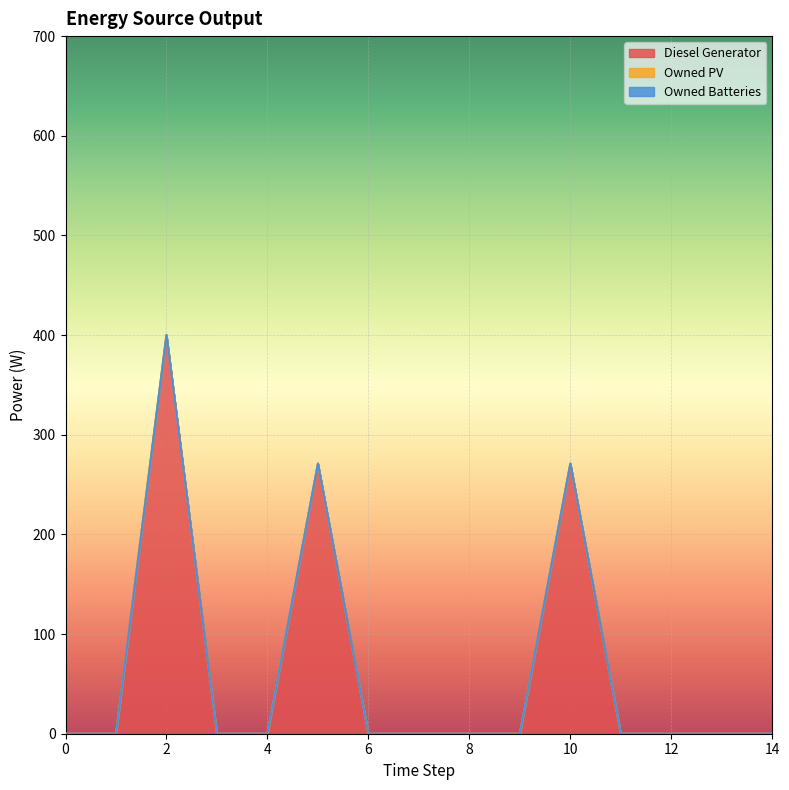

True or false: Owned PV has more than 0 points higher than both neighbors.

False